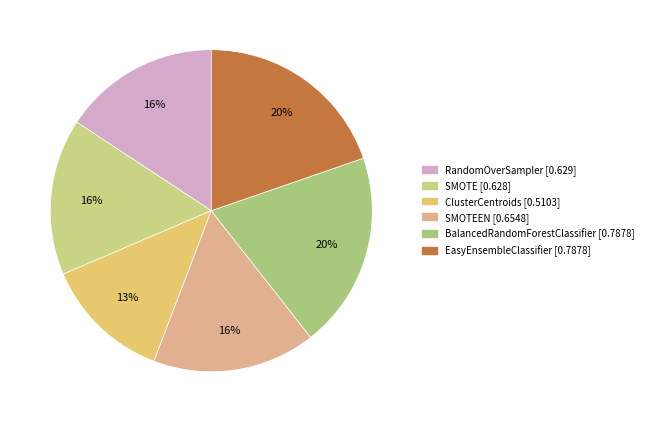

To the nearest percent, what is the difference between the largest and smallest slice percentages?

7%